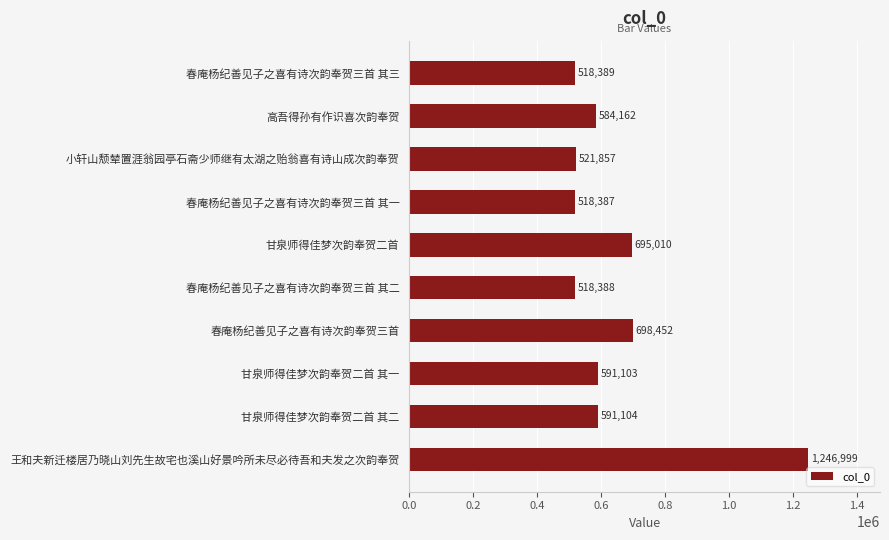

What is the sum of all values?

6483851